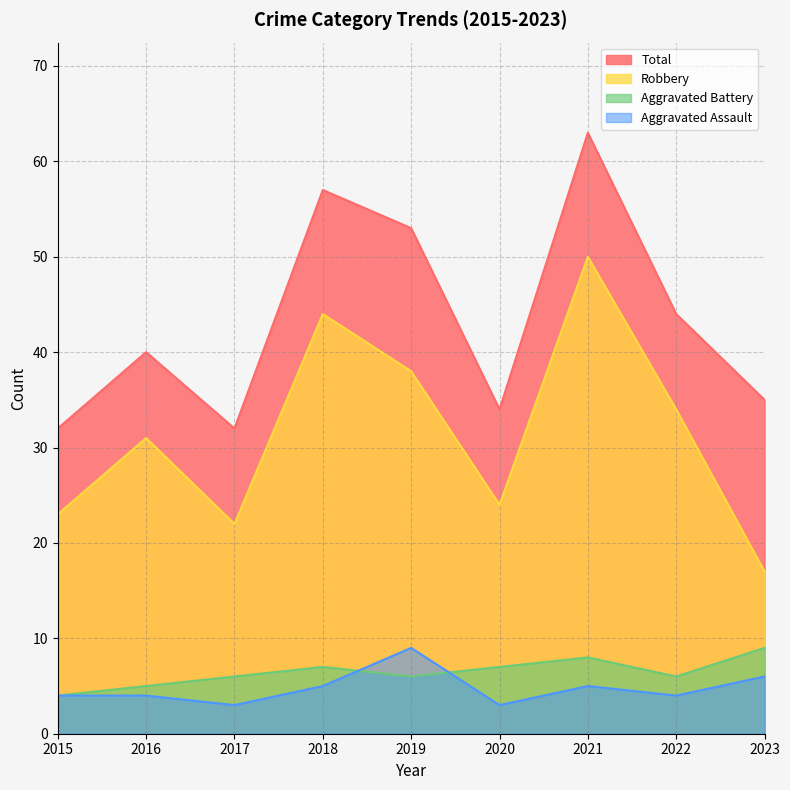

At which category does the chart reach its minimum across all series?

2017